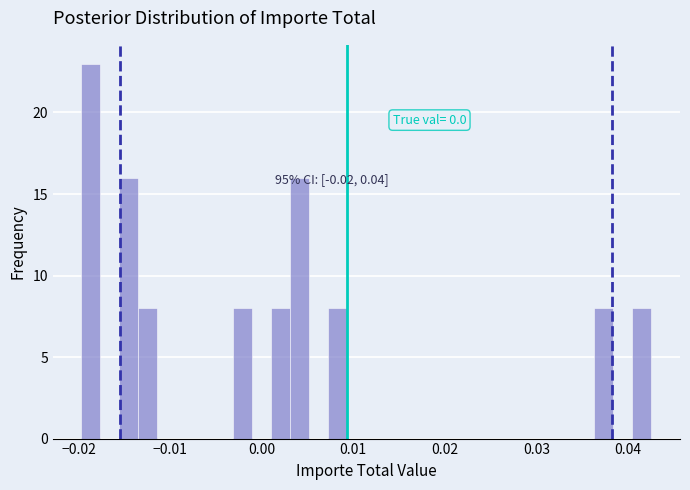

Read against the x-axis, roughly where is the centre of the tallest bar?

-0.019